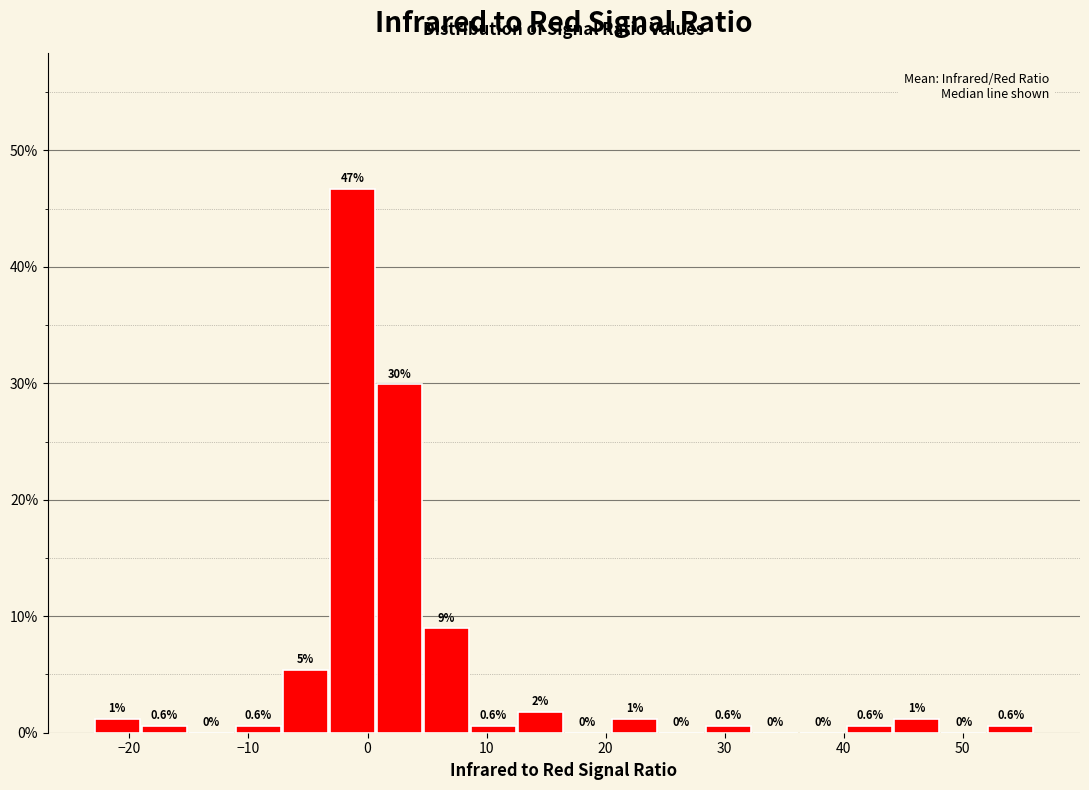

Around what value on the x-axis is the tallest bar? Give the approximate position of its centre, as read against the axis.

-1